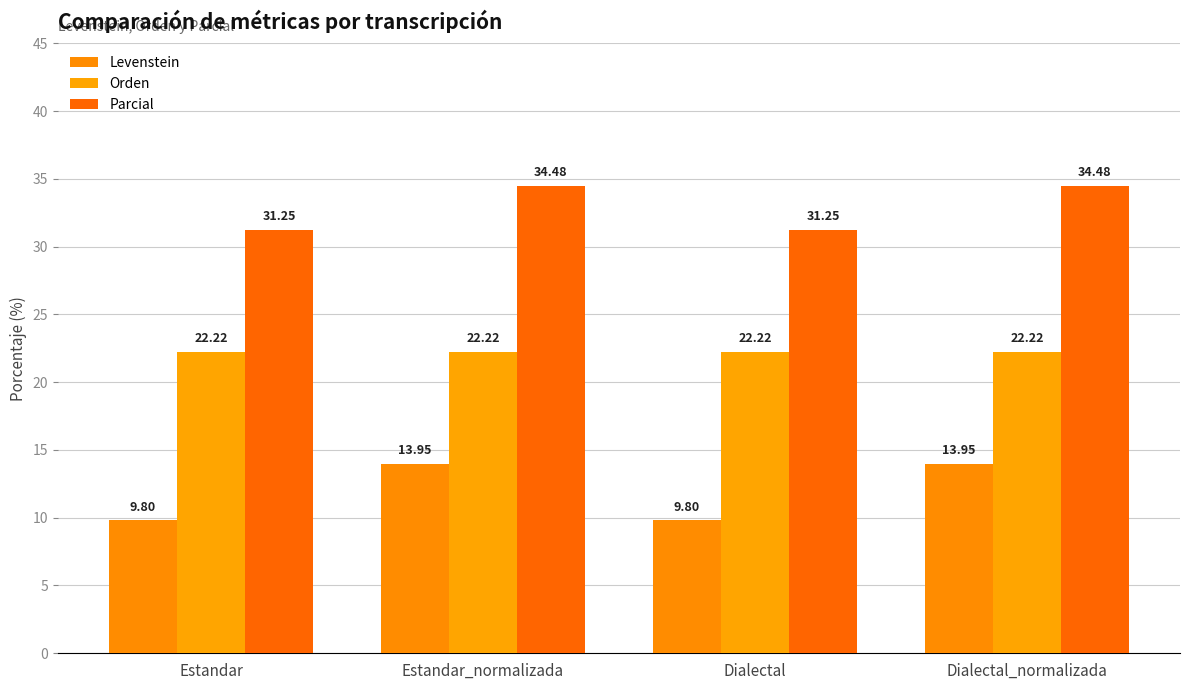

Where does the Parcial series first go above 34?

Estandar_normalizada